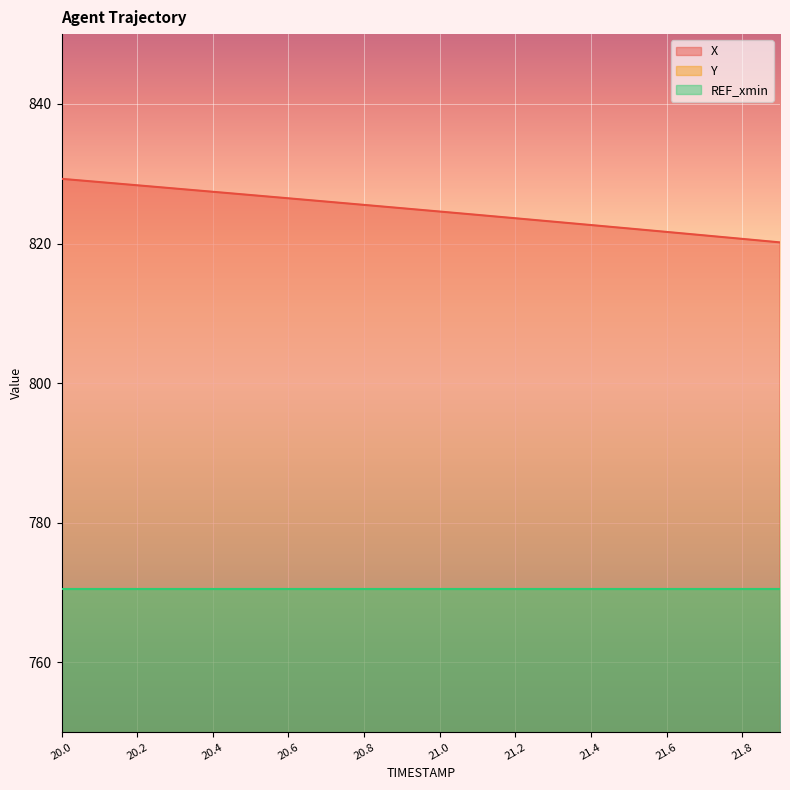

True or false: Y and X cross at least once.

False